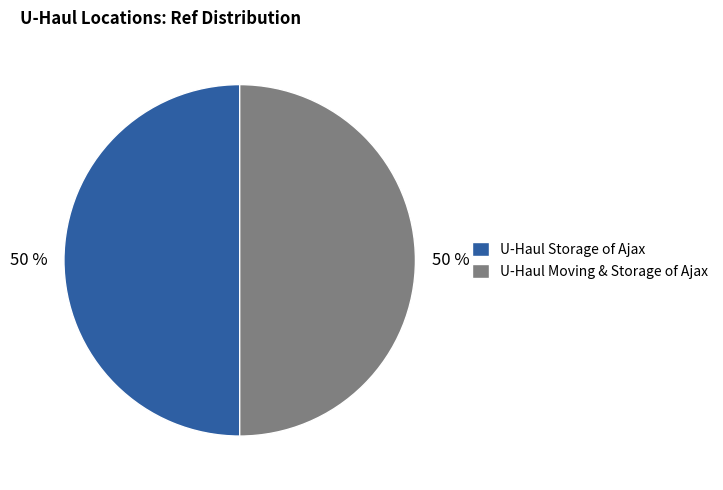

To the nearest percent, what is the combined percentage of U-Haul Storage of Ajax and U-Haul Moving & Storage of Ajax?

100%